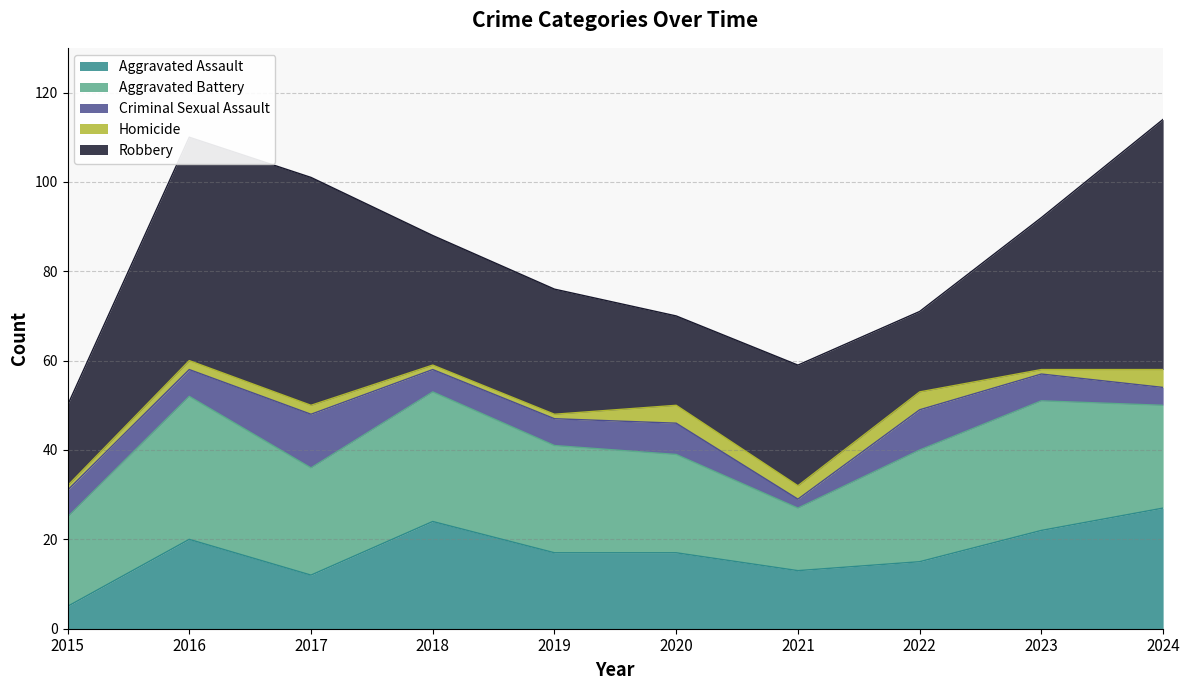

Which label corresponds to the smallest value in the chart?

2015